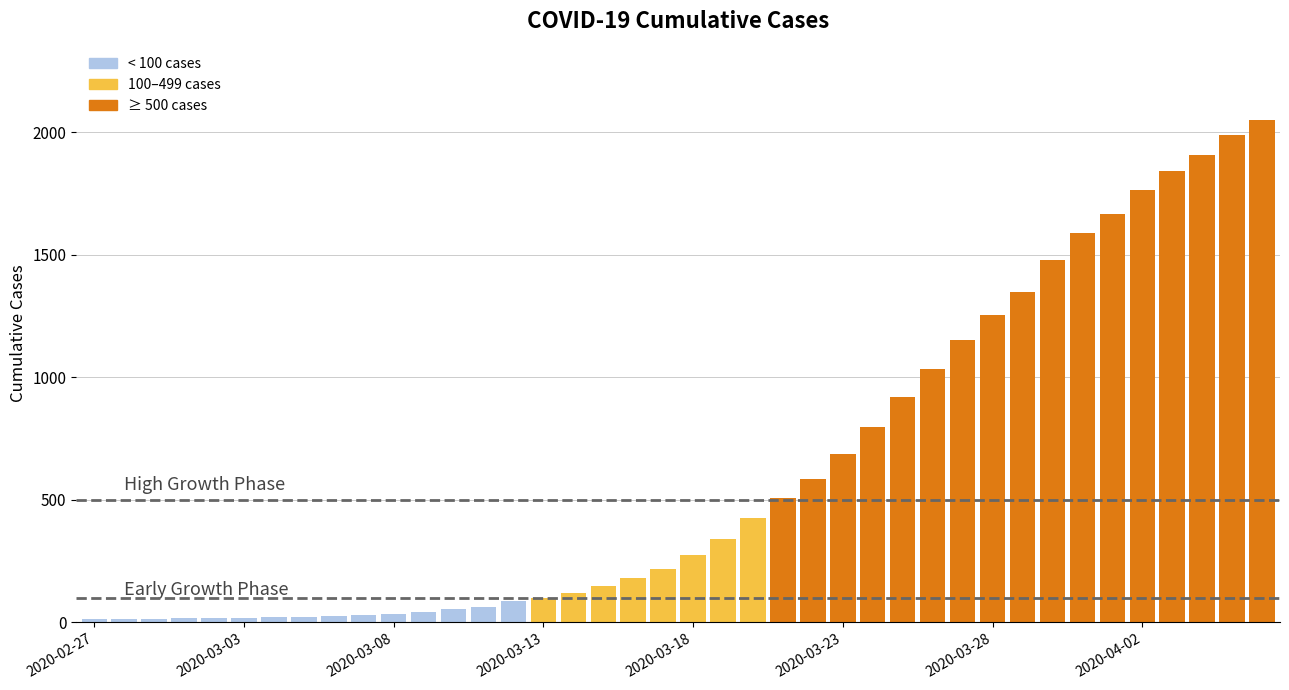

Count the number of data series in this chart.

1